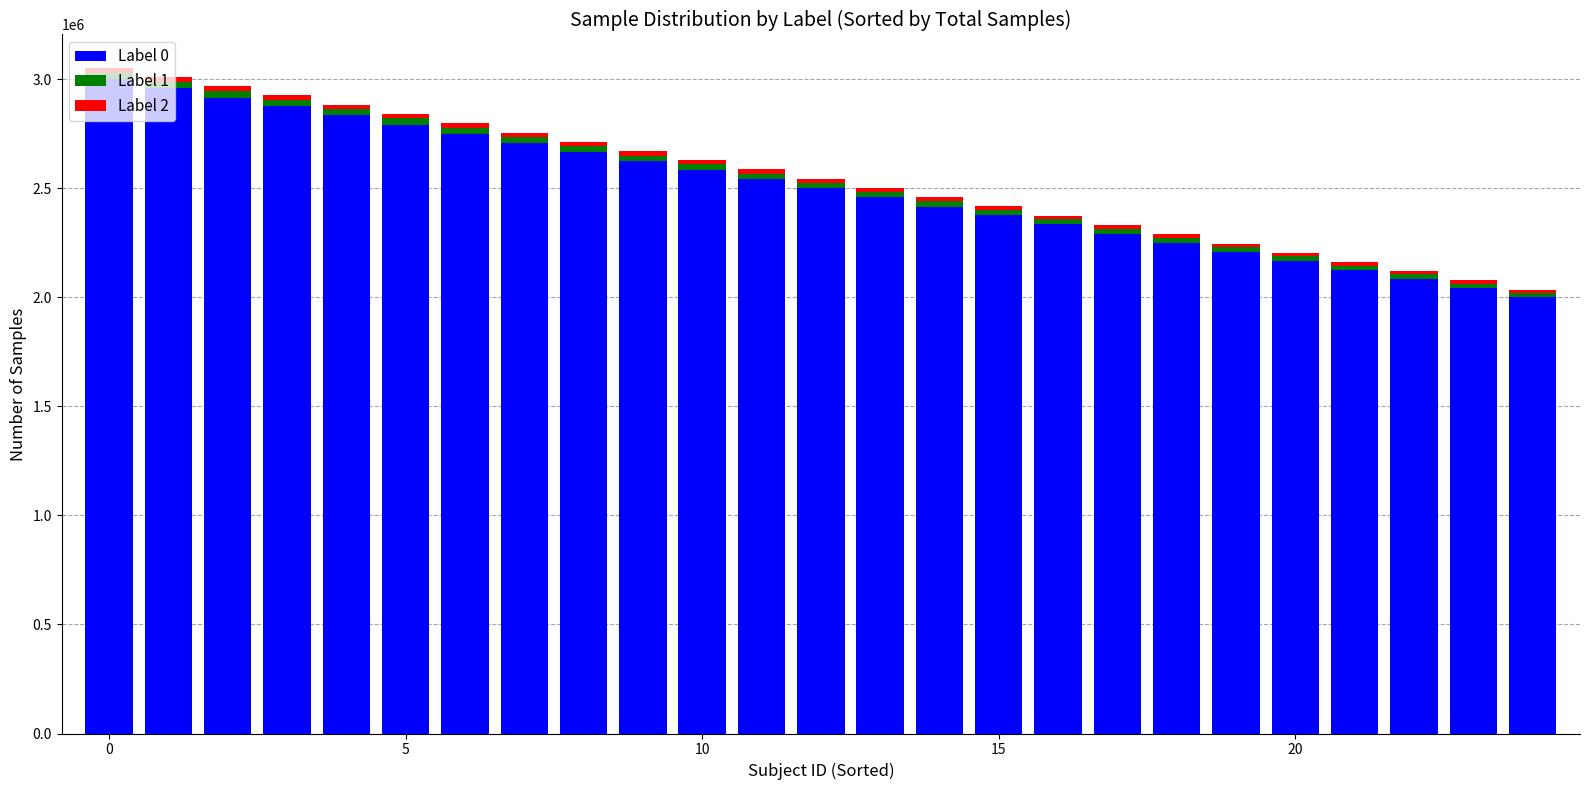

What is the sum of all Label 0 values?

62500000.0